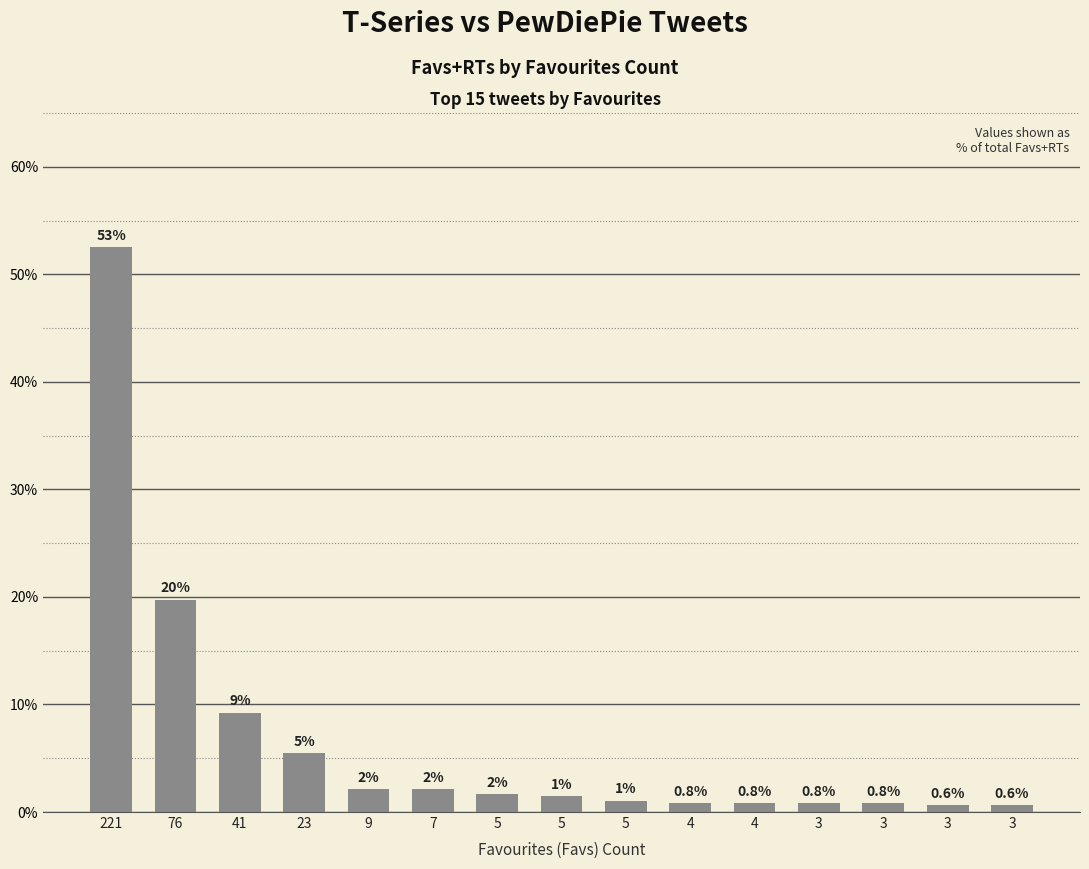

What is the ratio of the value at 23 to the value at 7?

2.6